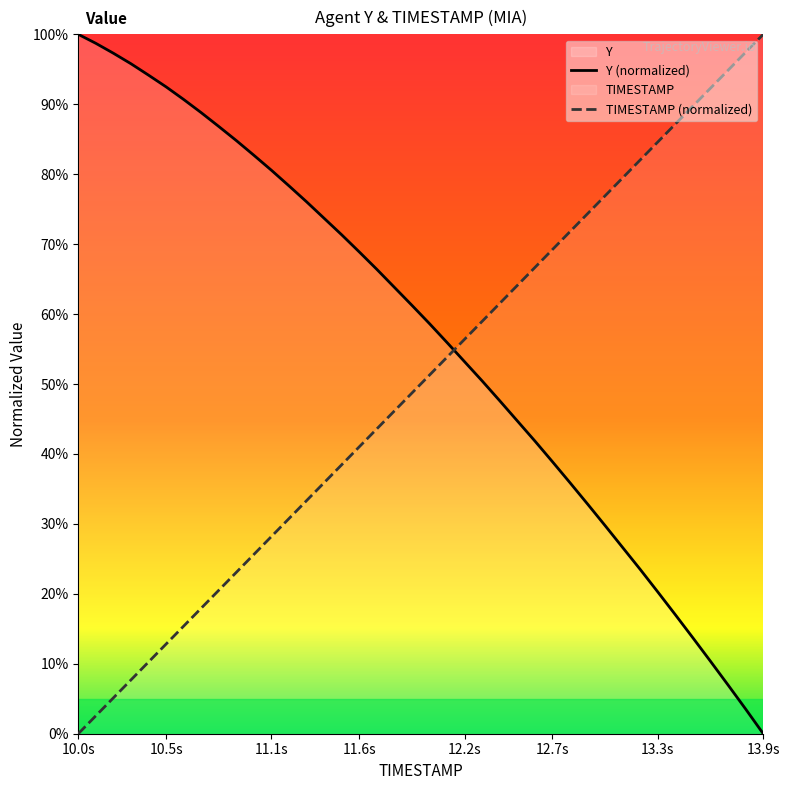

How many lines are shown in the chart?

2